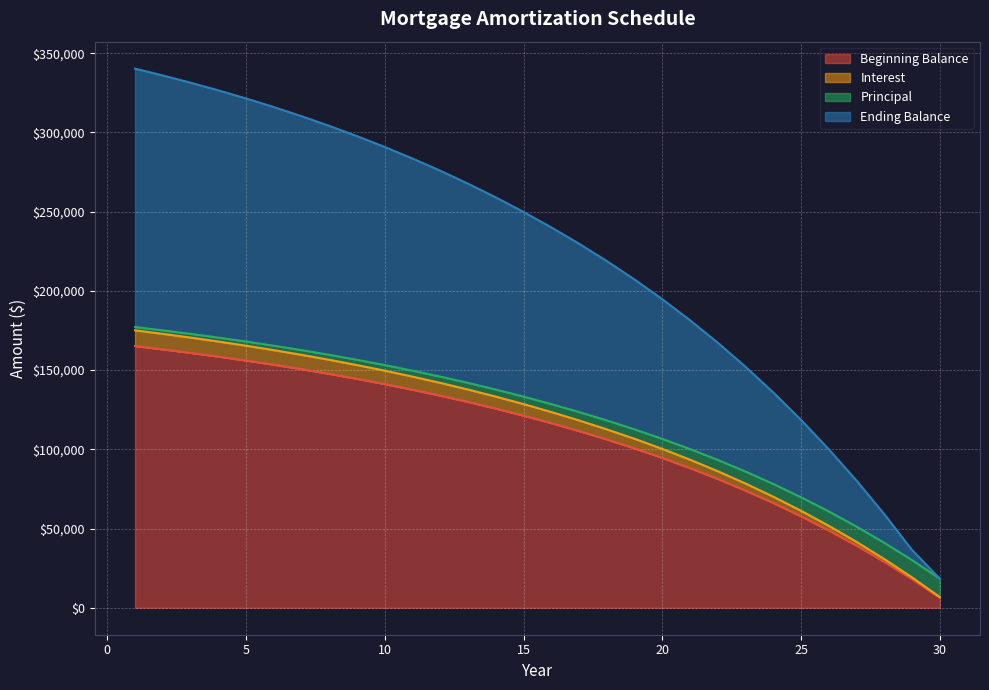

True or false: Interest has more than 1 points higher than both neighbors.

False